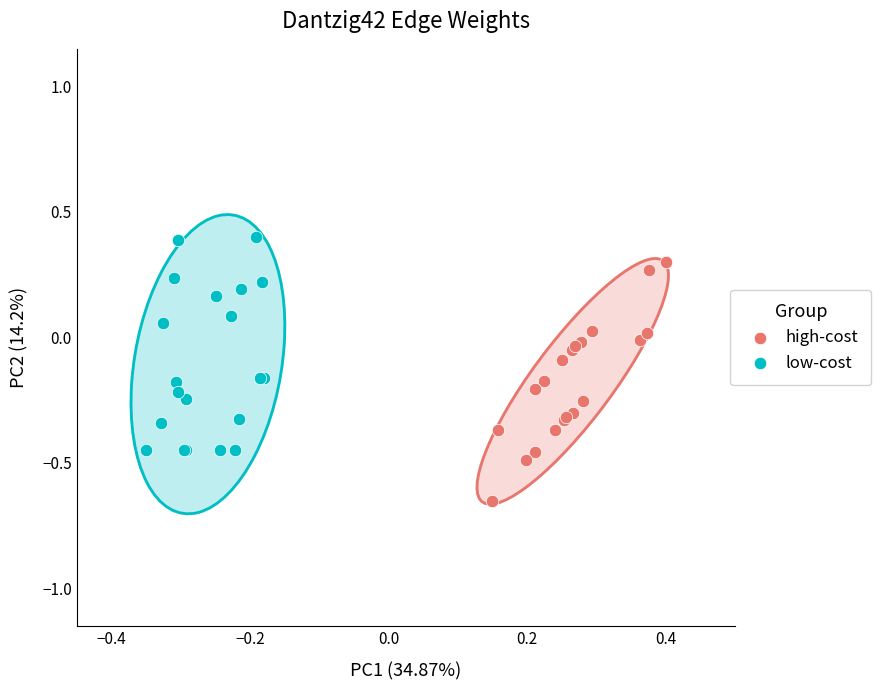

Which series reaches the maximum Y coordinate?

low-cost